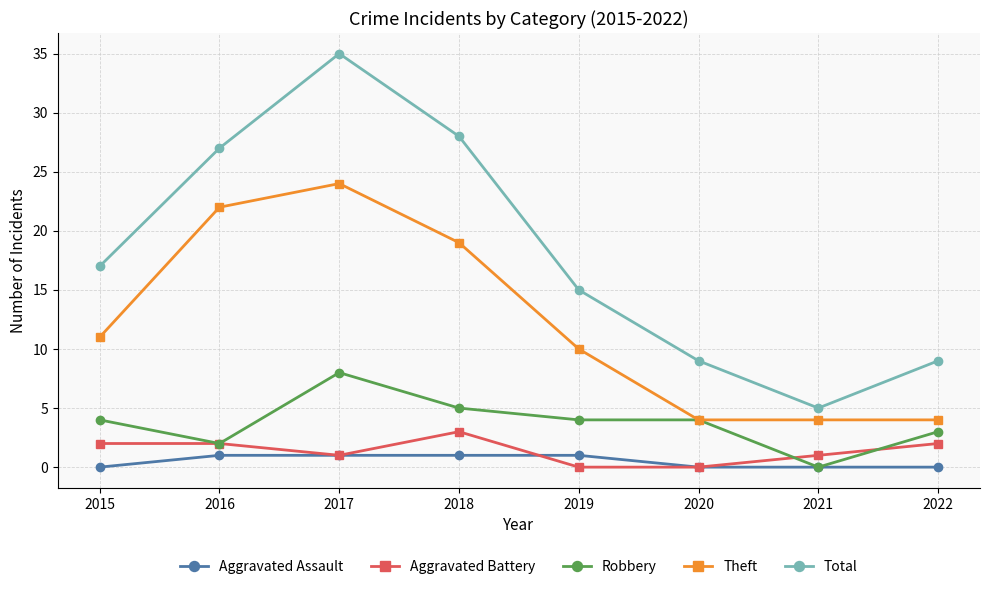

True or false: Total and Theft cross at least once.

False